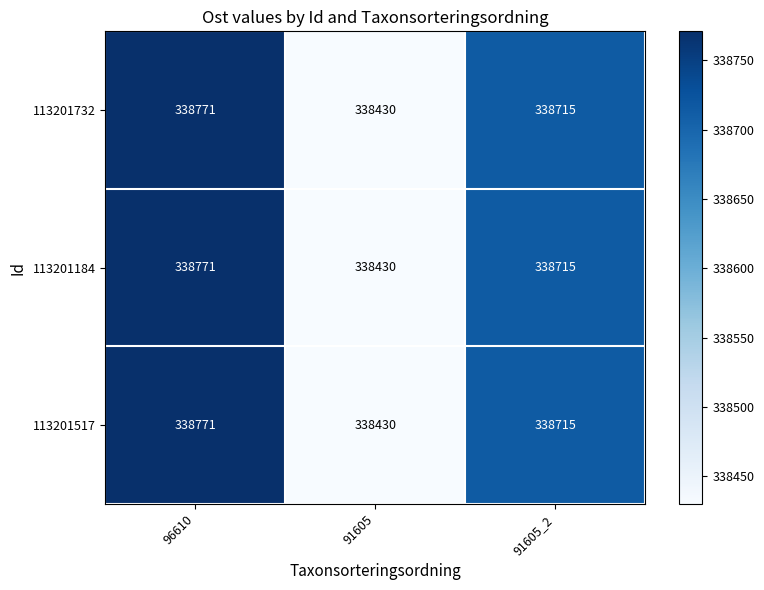

Is the value of 113201184 at 91605_2 greater than the value of 113201732 at 91605?

Yes